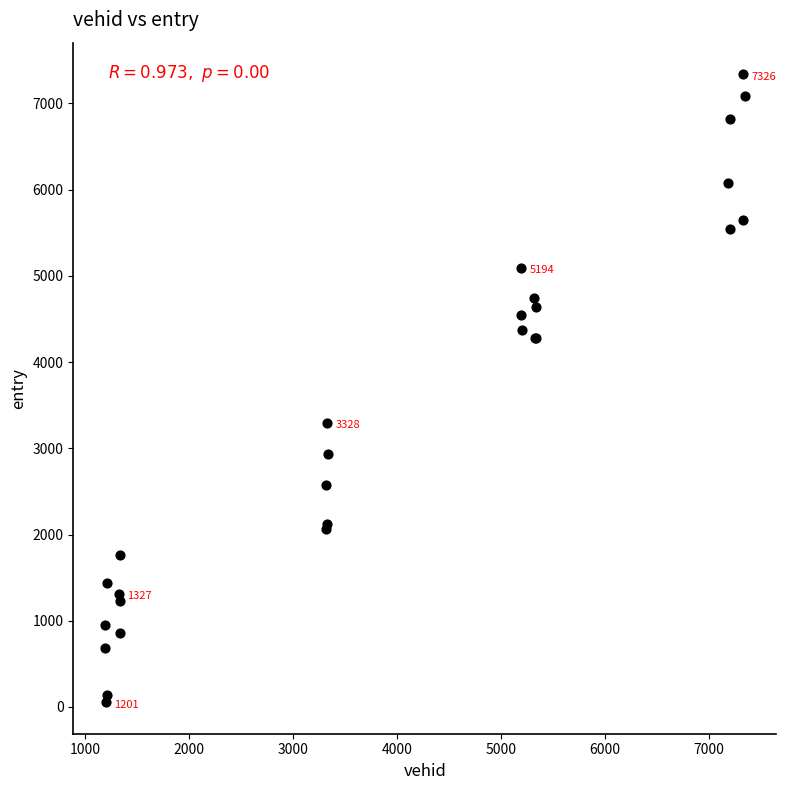

What Y value in the scatter plot is closest to 3697?

3299.2